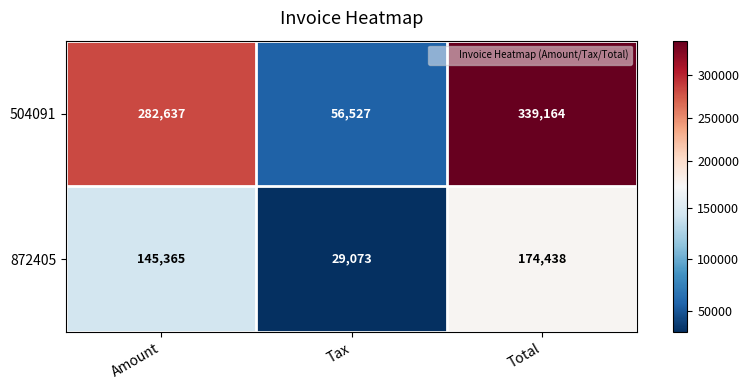

Which series has the largest total across all categories?

504091